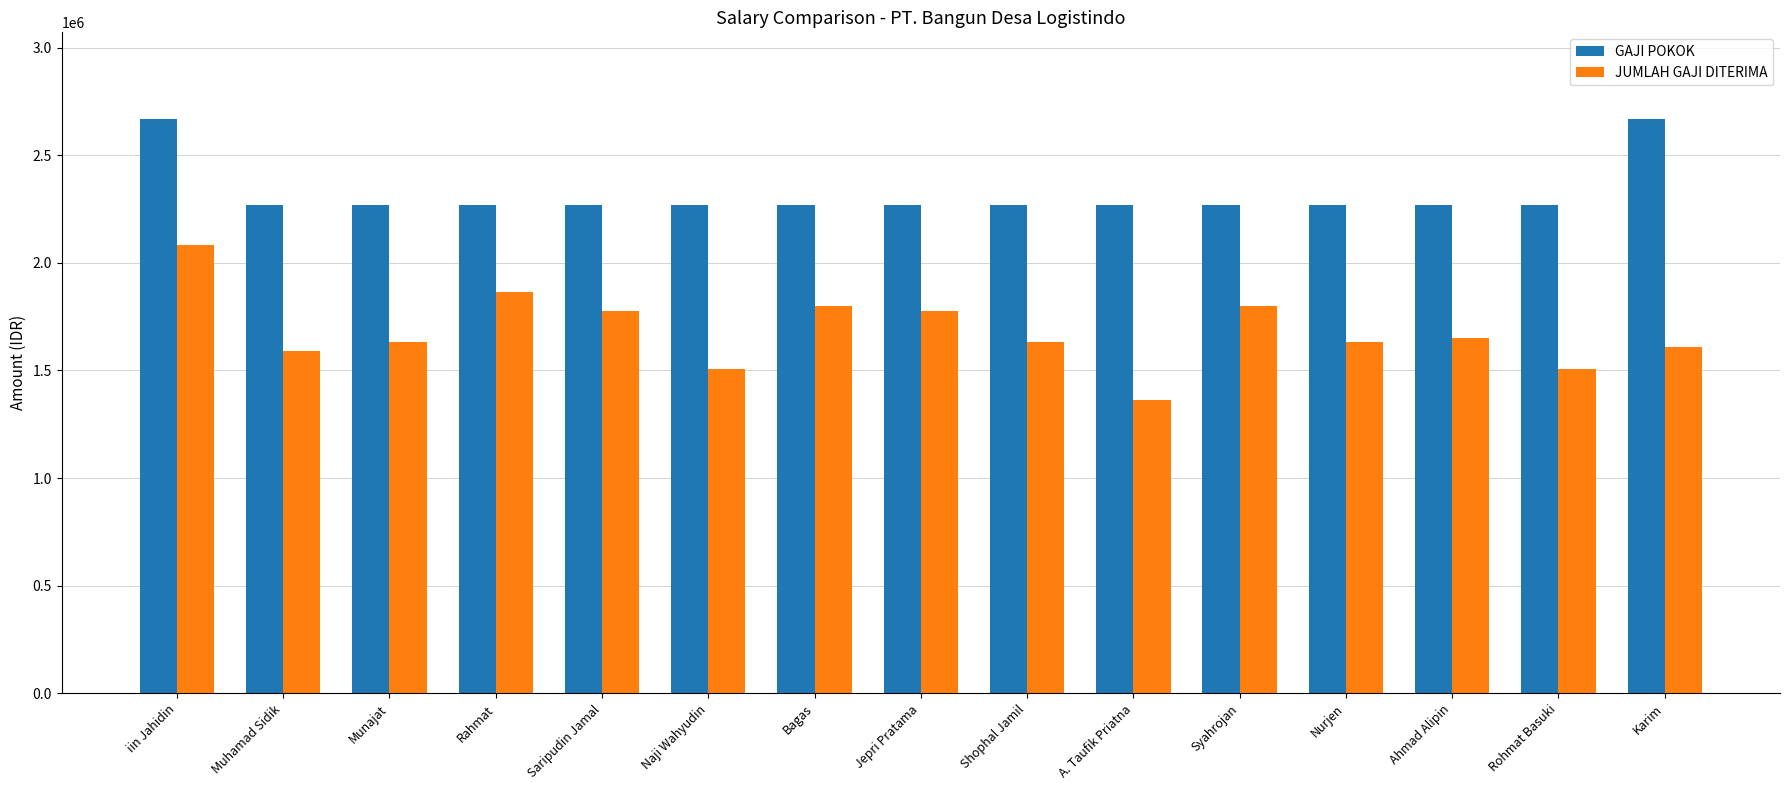

List the series in order of their peak value, highest first.

GAJI POKOK, JUMLAH GAJI DITERIMA